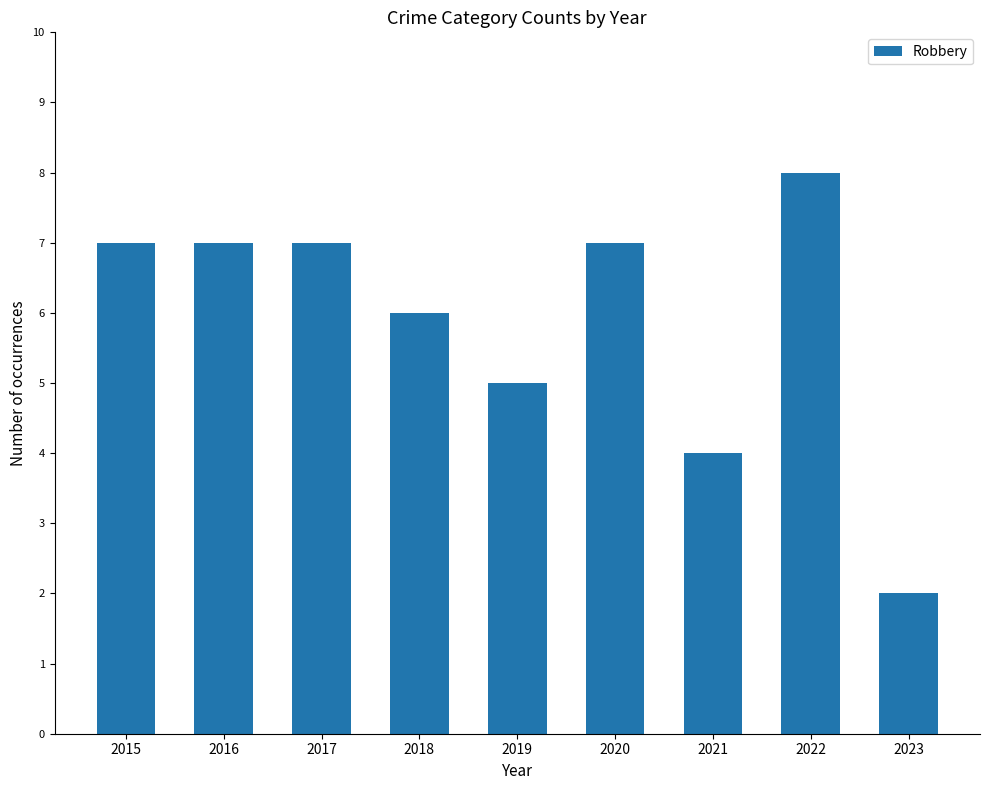

At which category does the chart reach its minimum across all series?

2023